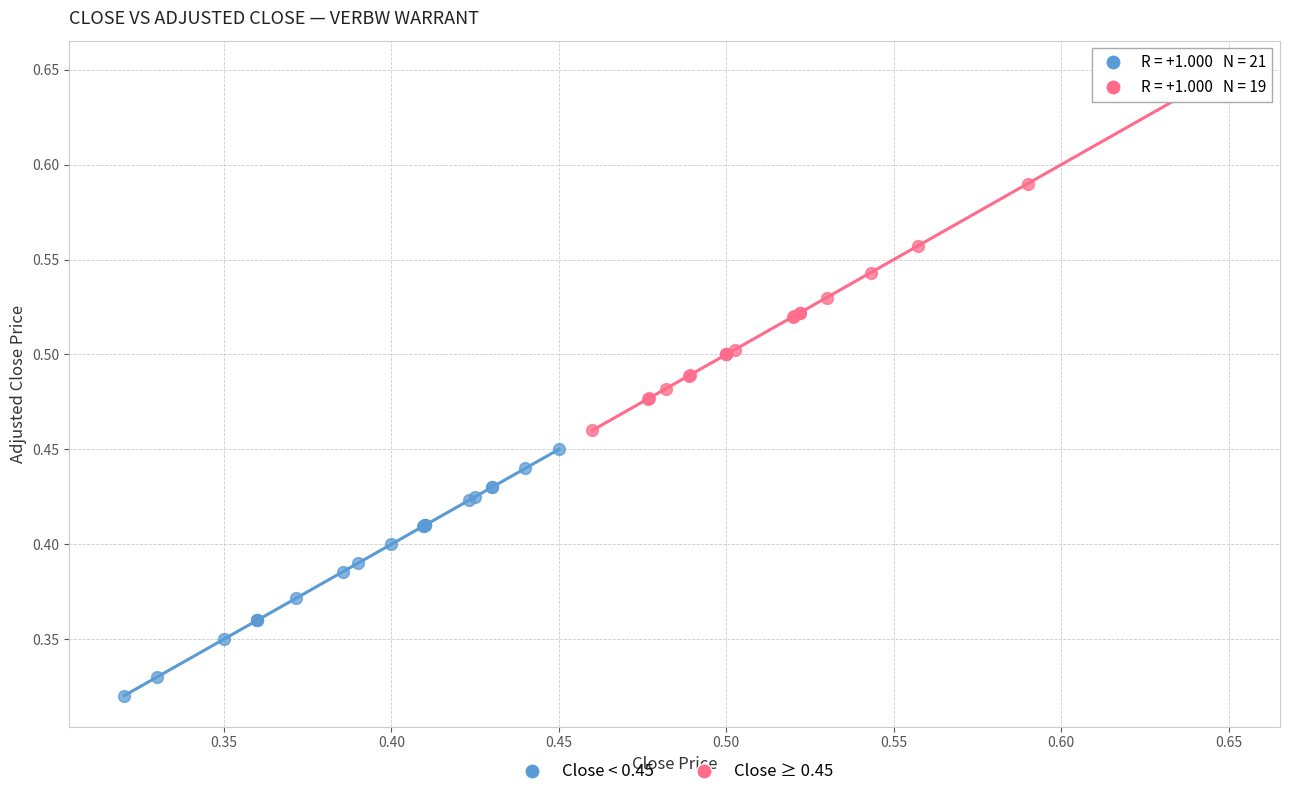

Which series contains the lowest Y value?

Close < 0.45